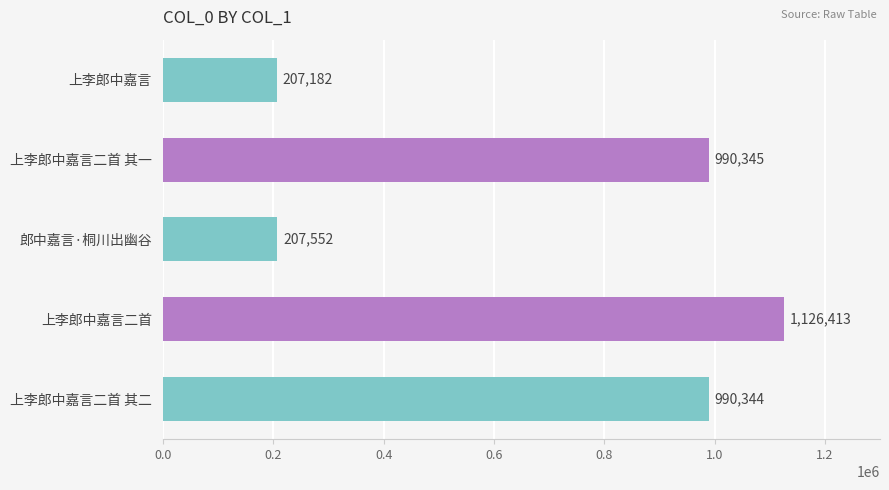

What is the difference between the maximum and minimum values?

919231